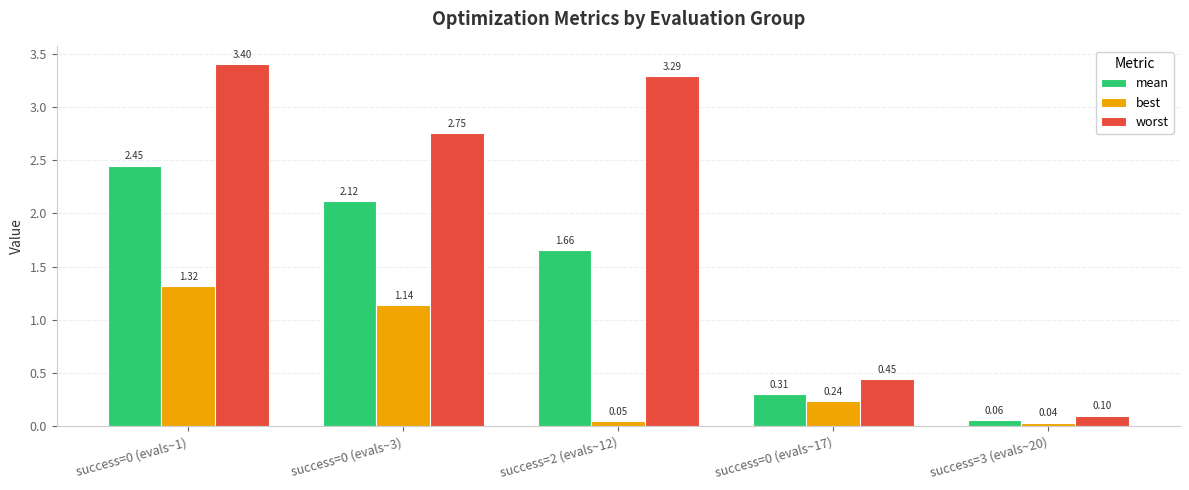

At success=0 (evals~17), list the series in order from smallest to largest.

best, mean, worst